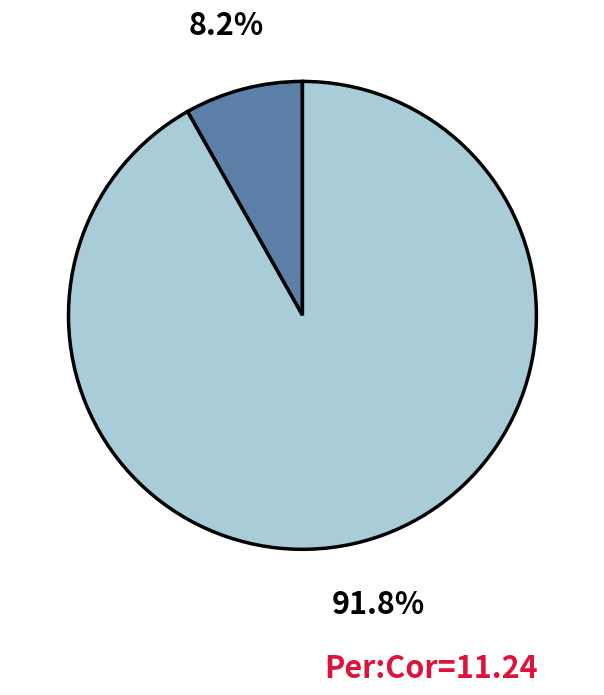

To the nearest percent, what is the difference between the largest and smallest slice percentages?

84%